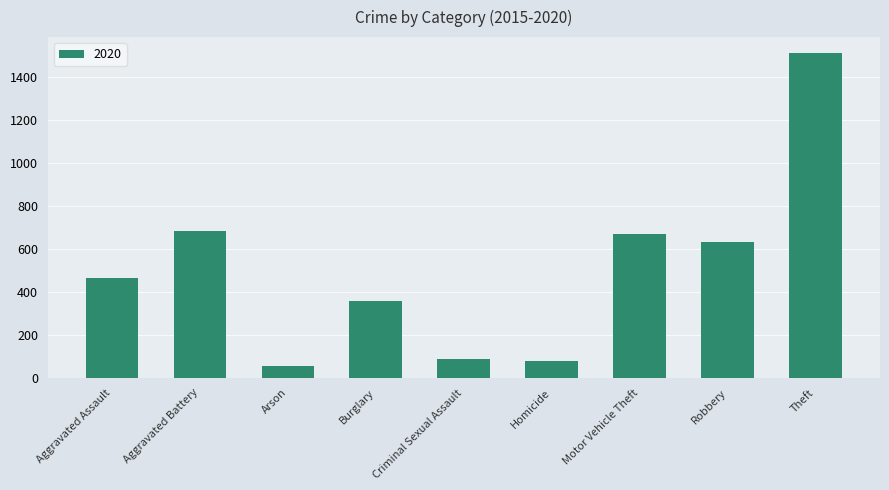

At which category does the chart reach its peak across all series?

Theft